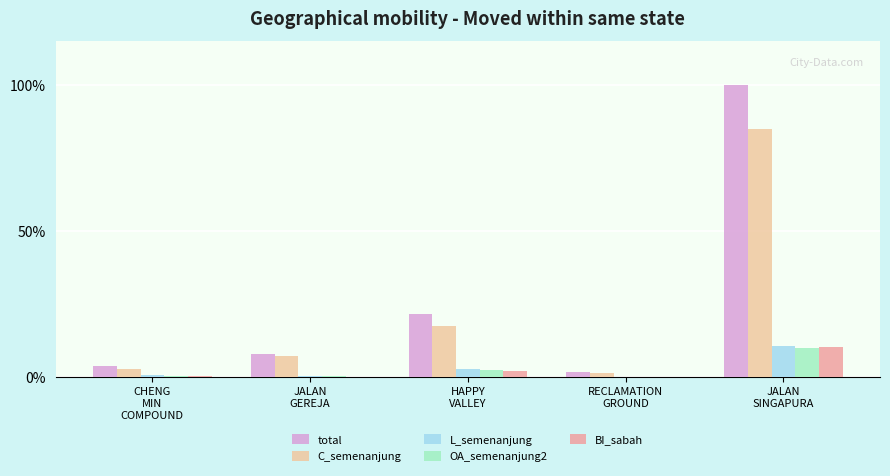

What is the maximum value shown in the chart?

100.0